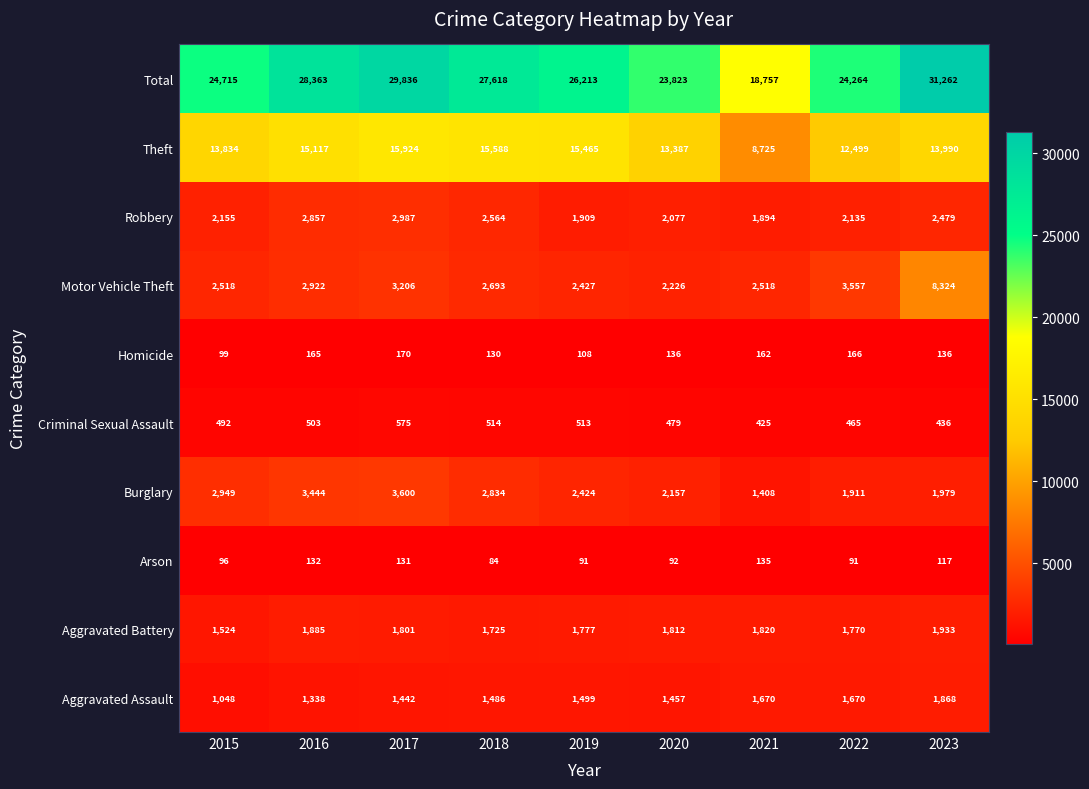

What is the difference between the Aggravated Battery values at 2021 and 2015?

296